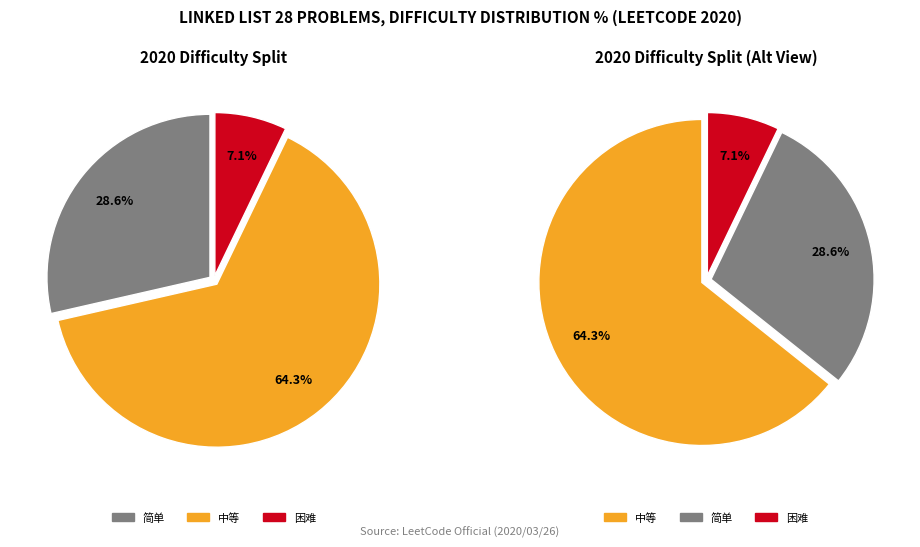

How many slices are in this pie chart?

3